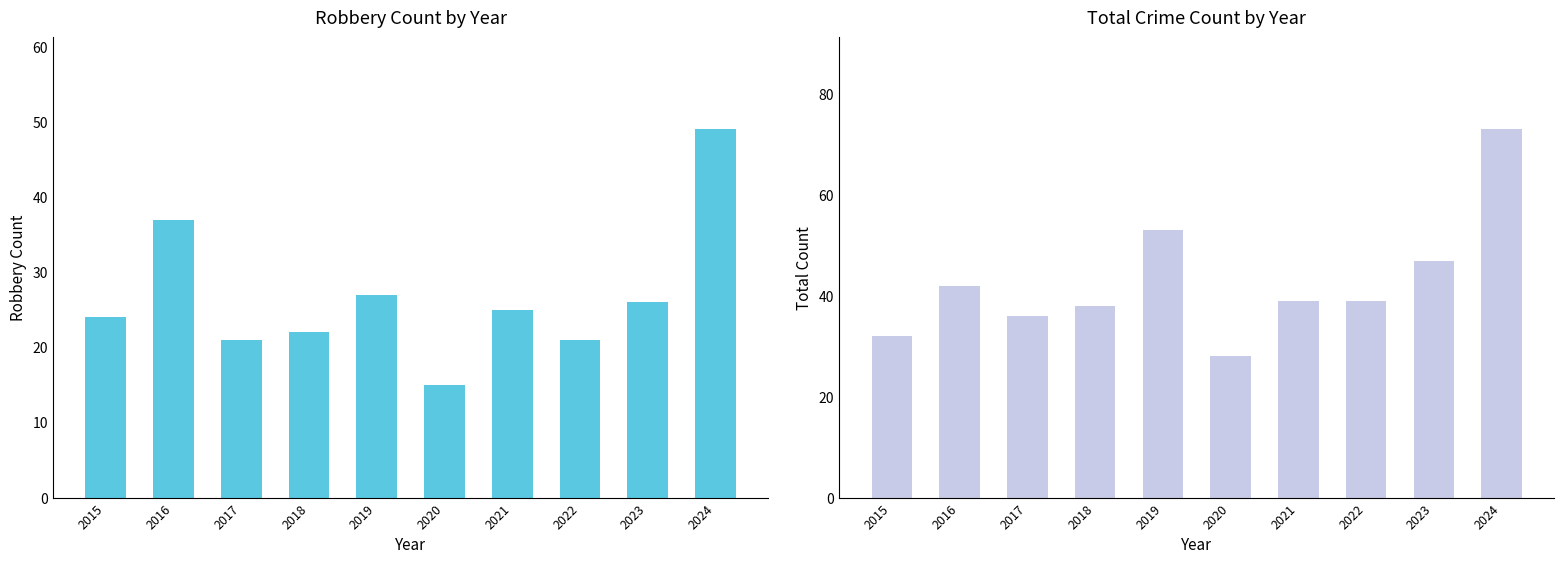

At 2023, list the series in order from largest to smallest.

Total, Robbery